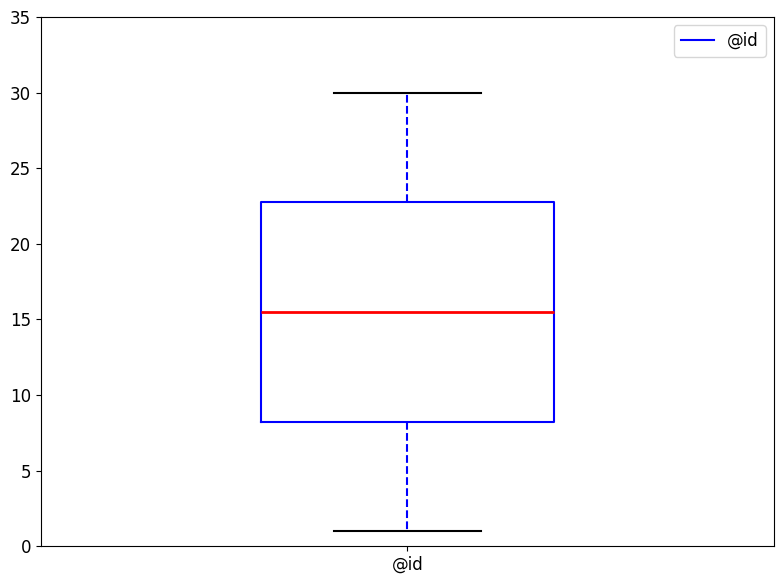

Read this box plot against the y-axis: the position of the median line, the range covered by the box, and the ends of both whiskers. The values are not printed on the chart, so give them approximately, as read against the axis.

median 15.5, box 8.5 to 23.0, whiskers 1.0 to 30.0